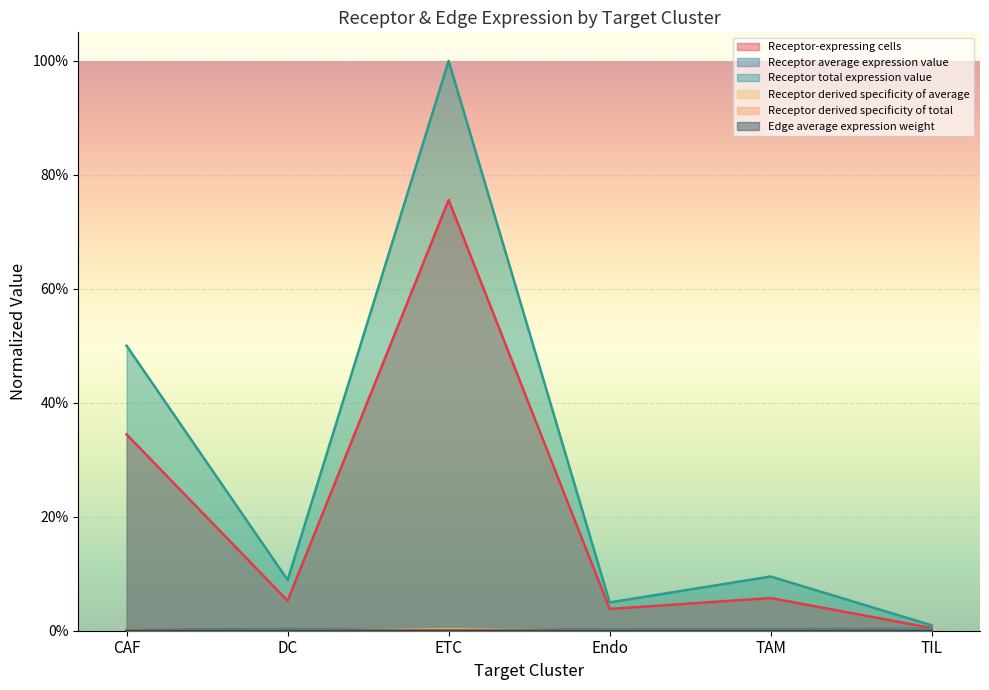

True or false: Receptor derived specificity of average and Receptor-expressing cells cross at least once.

False